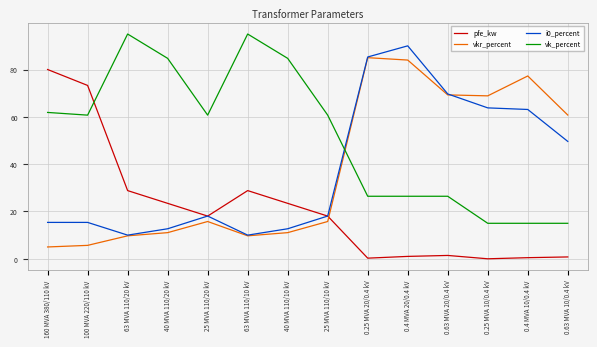

What is the minimum value for vkr_percent?

5.0